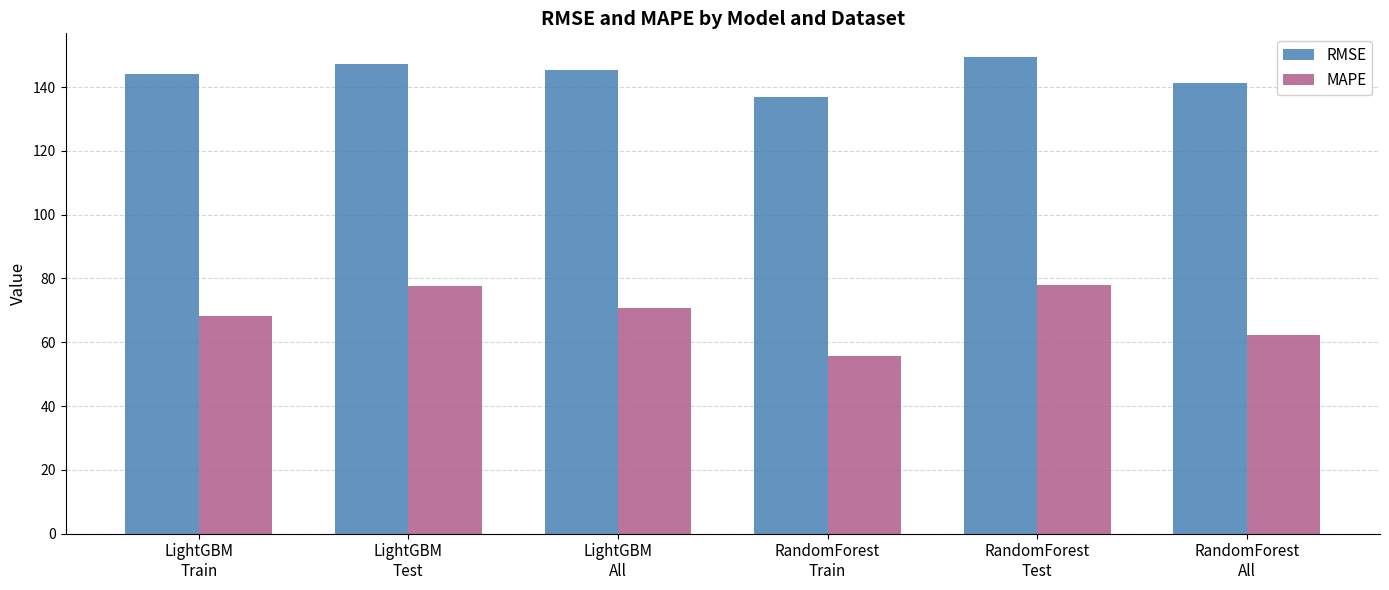

At which label does MAPE first exceed 70?

LightGBM
Test